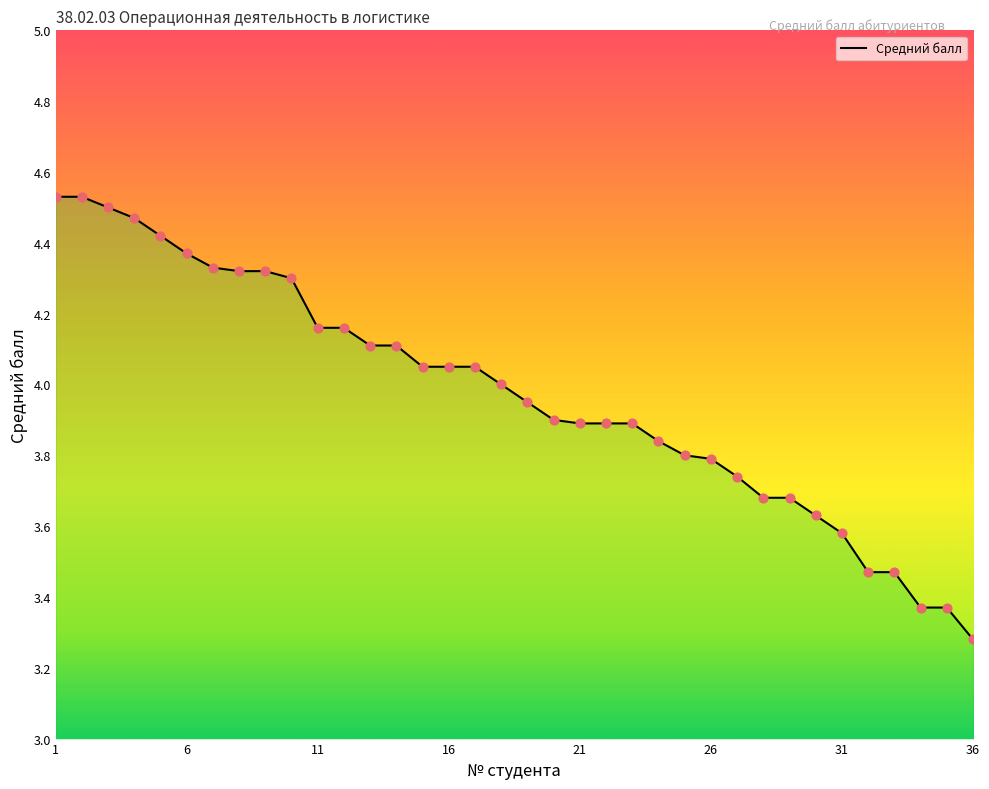

What is the smallest value displayed?

3.3